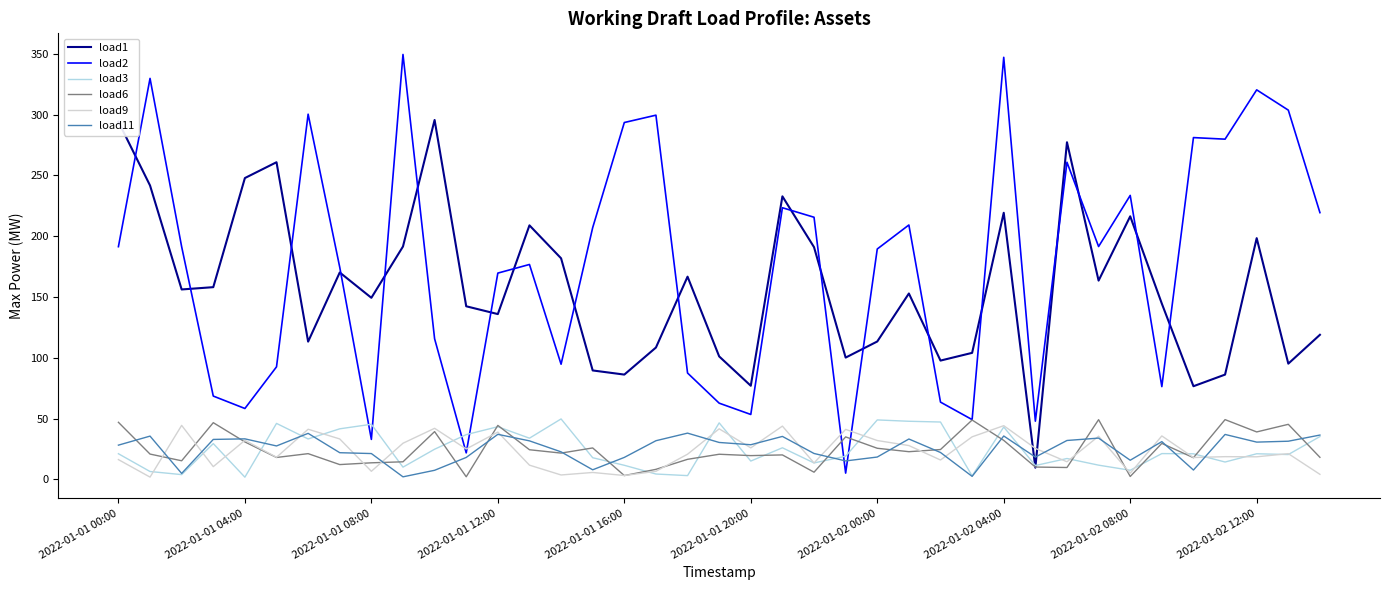

What is the highest value of the load9 series?

44.5